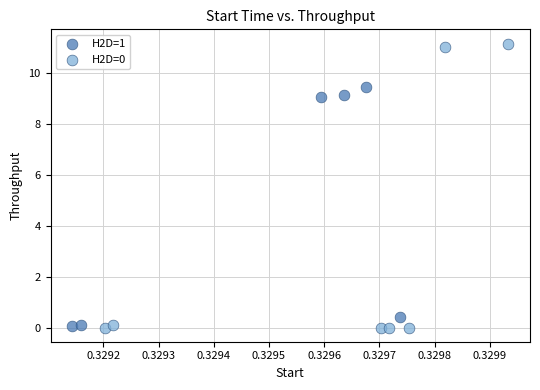

What are all the series names shown in the legend?

H2D=1, H2D=0